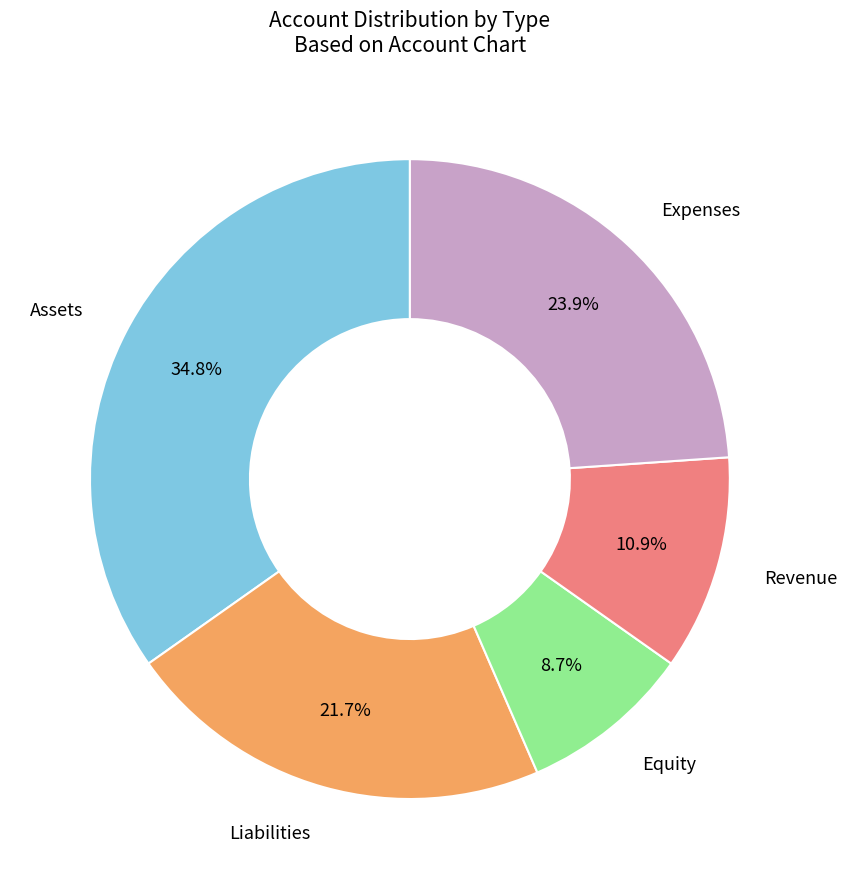

Rank the categories by value from lowest to highest.

Equity, Revenue, Liabilities, Expenses, Assets